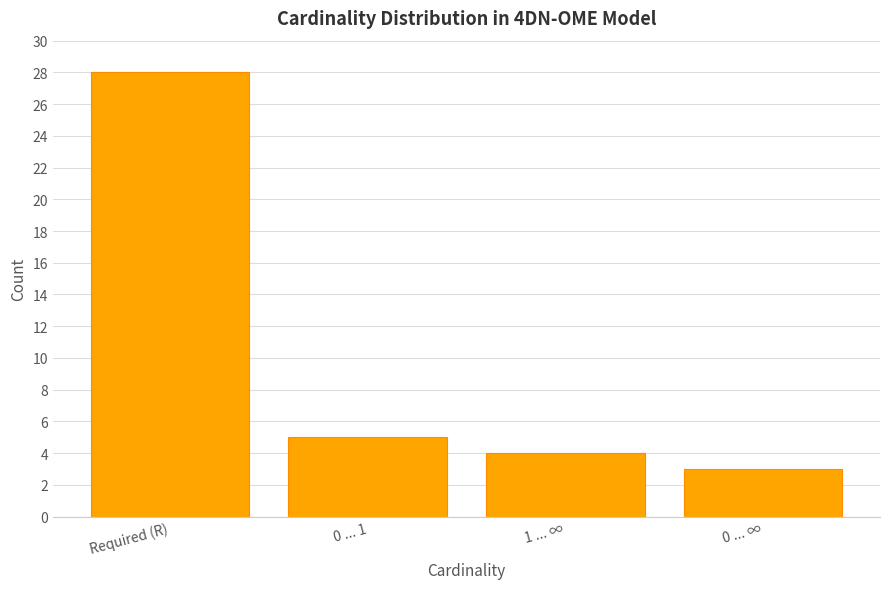

What is the change in value from 1 ... ∞ to 0 ... ∞?

-1